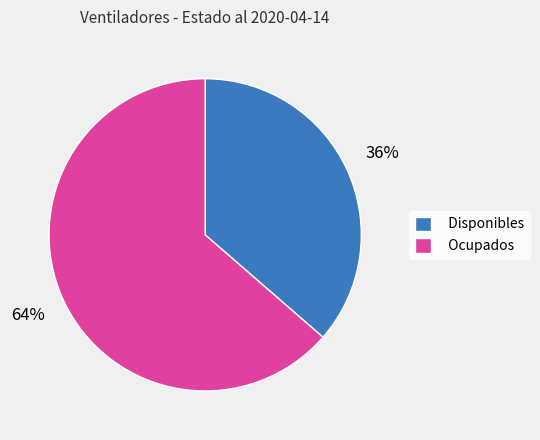

Rank the categories by value from lowest to highest.

Disponibles, Ocupados